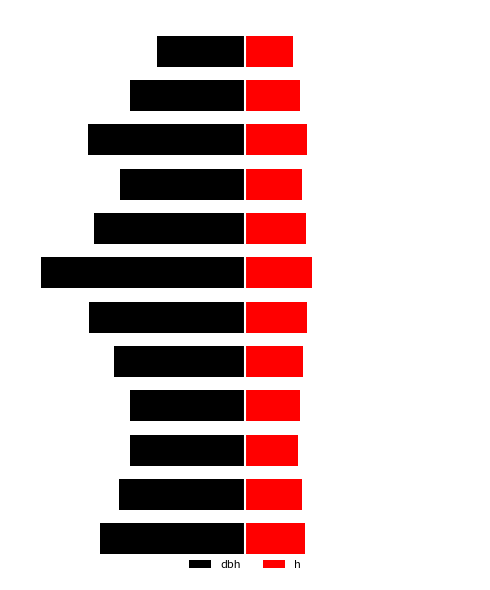

The h series shows 4.9 at 2. True or false?

False